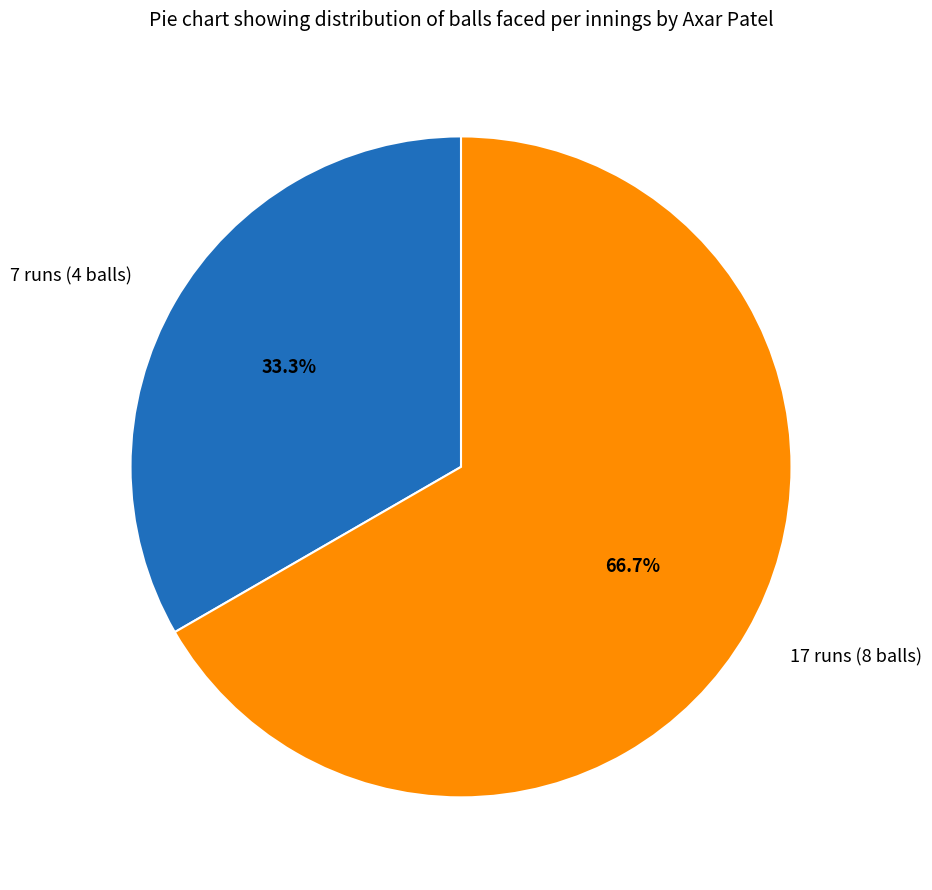

The 17 runs (8 balls) slice represents 67% of the pie. True or false?

True